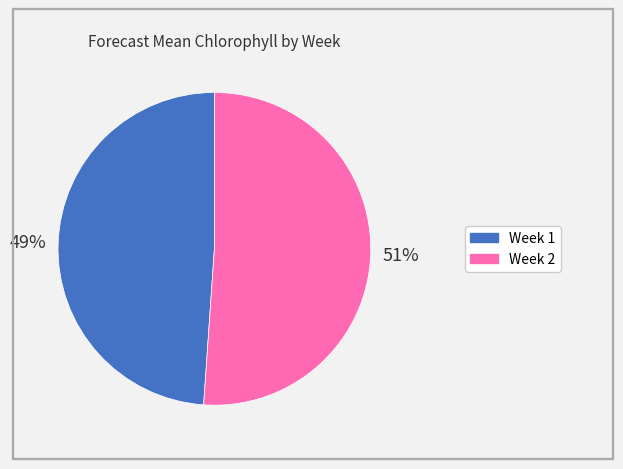

Rank the categories by value from highest to lowest.

Week 2, Week 1